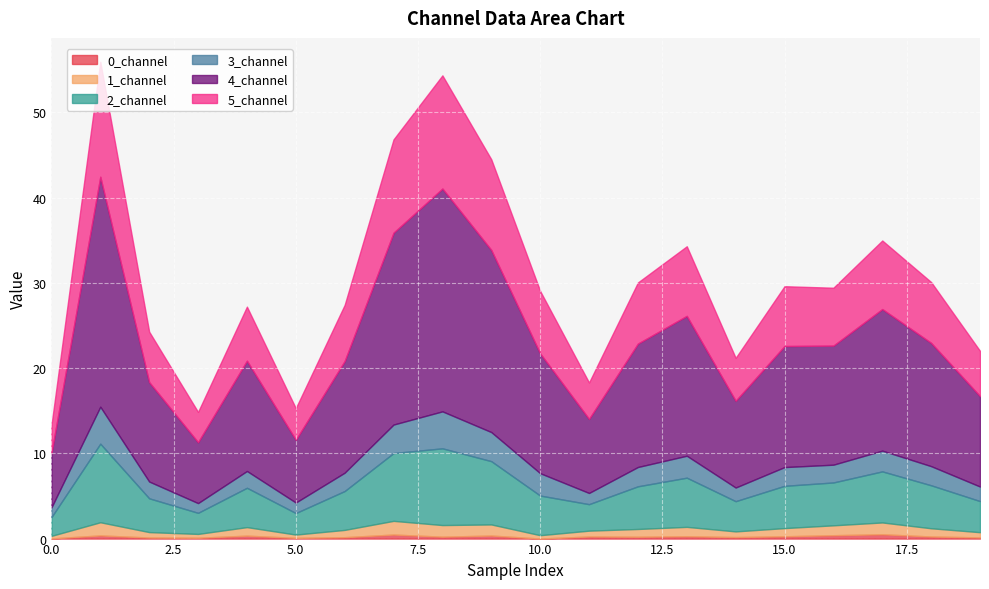

How many categories are shown in the chart?

20